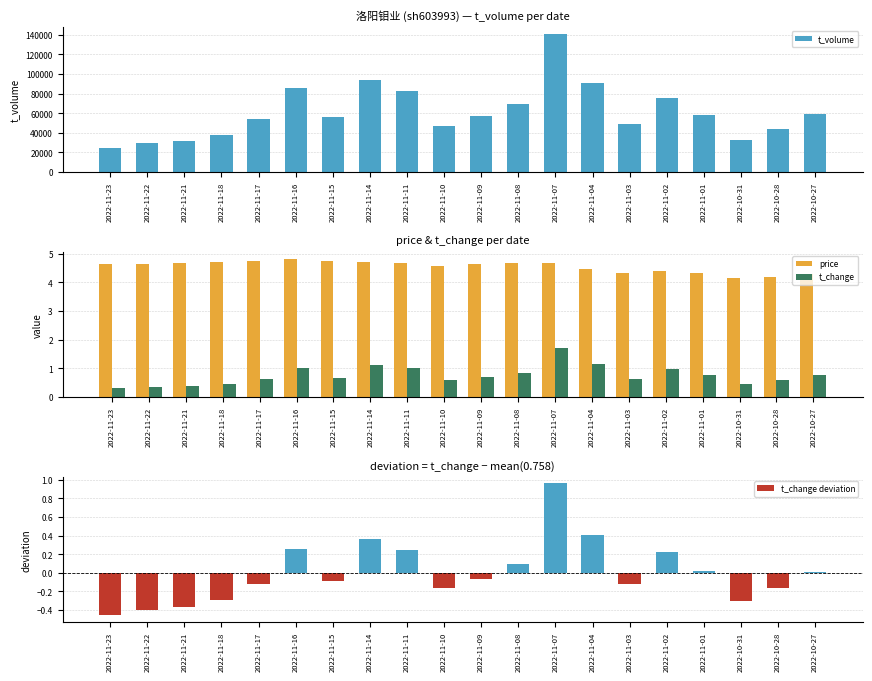

Which category has the lowest value in the price series?

2022-10-31